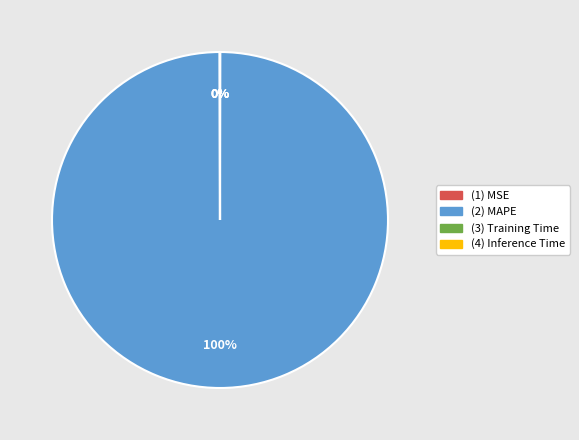

To the nearest percent, what is the average slice percentage?

25%